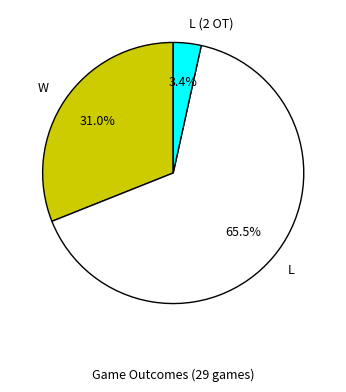

Is there any slice that represents more than half of the pie?

Yes